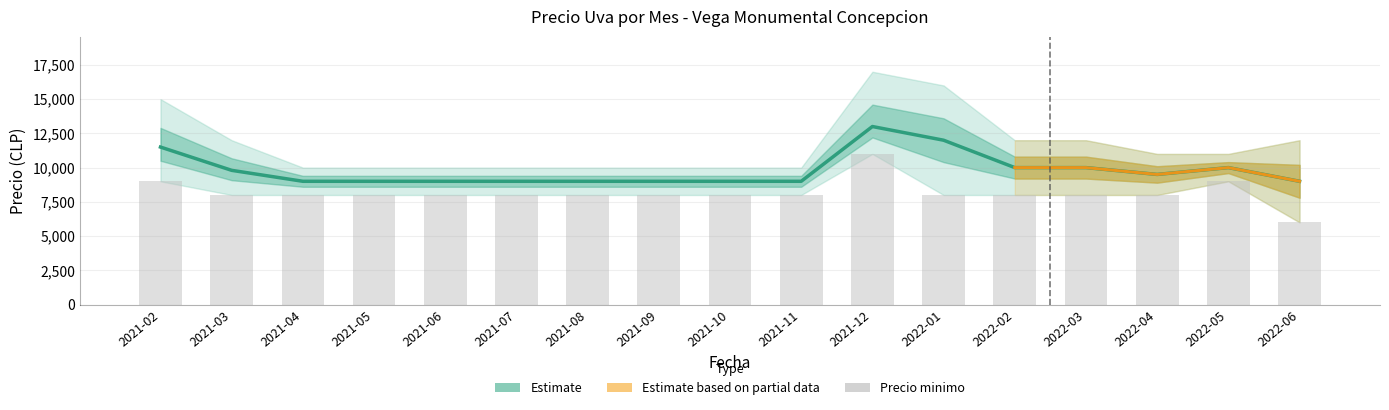

What is the label of the 17th bar from the right?

2021-02